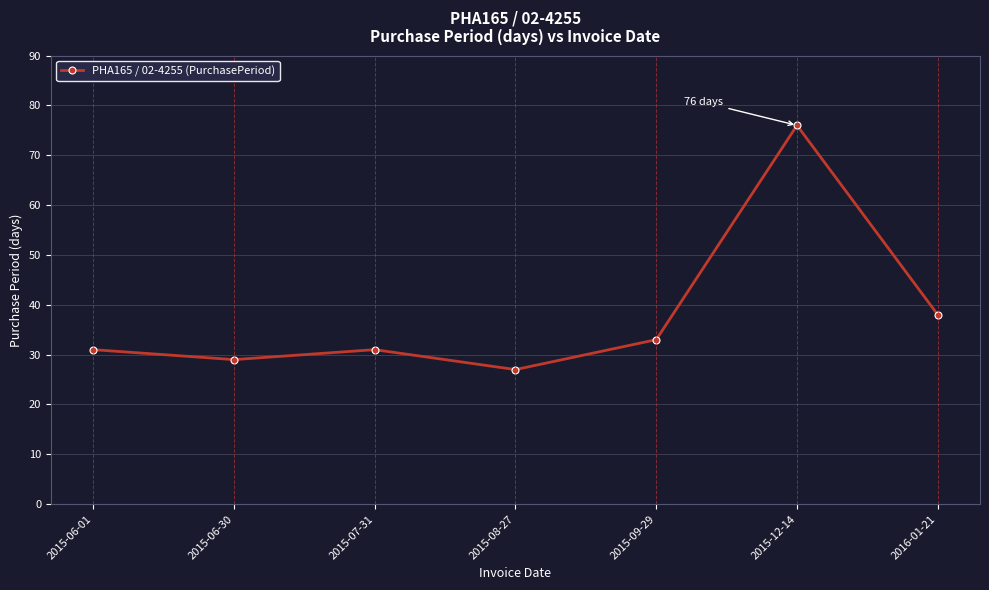

Reading left to right, list all the values displayed in this chart.

31	29	31	27	33	76	38